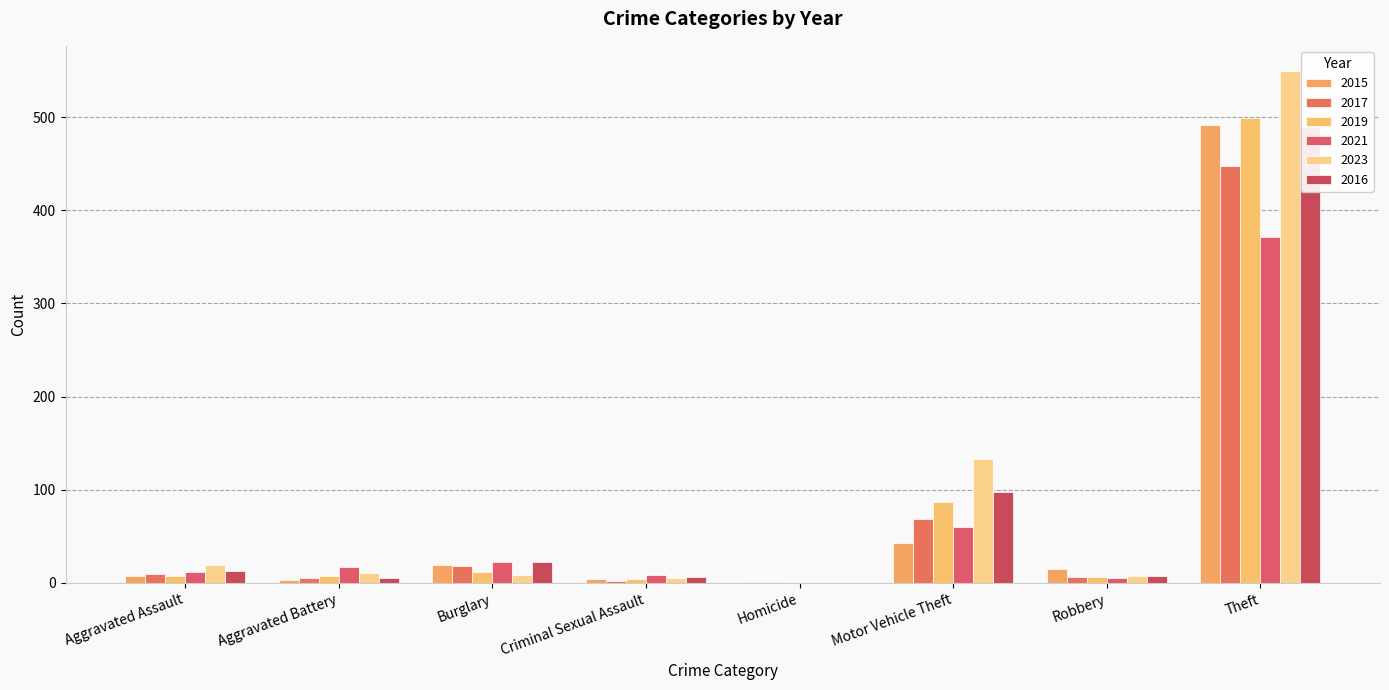

How many bars are there in each group?

6